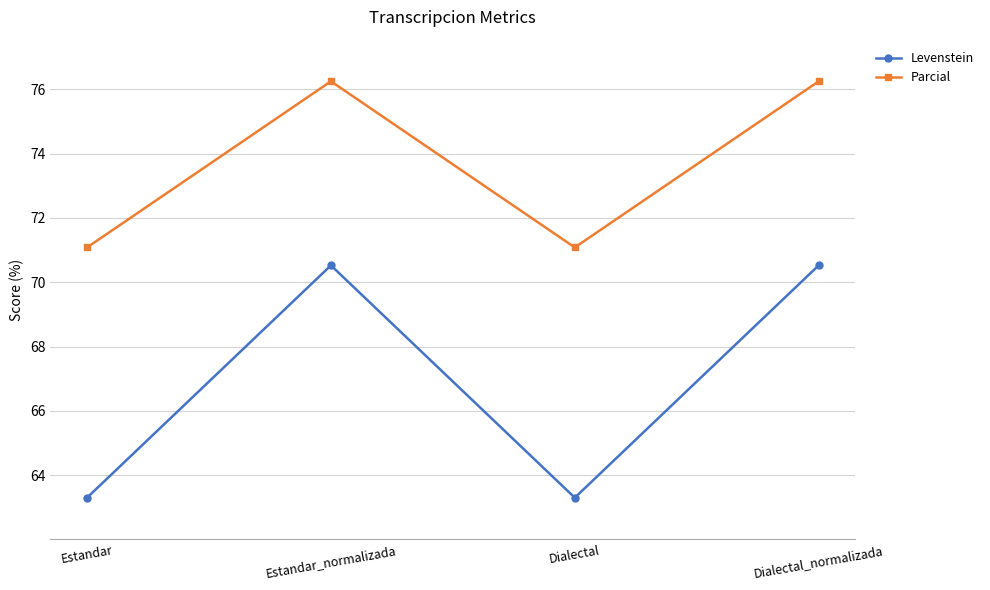

True or false: Parcial and Levenstein cross at least once.

False